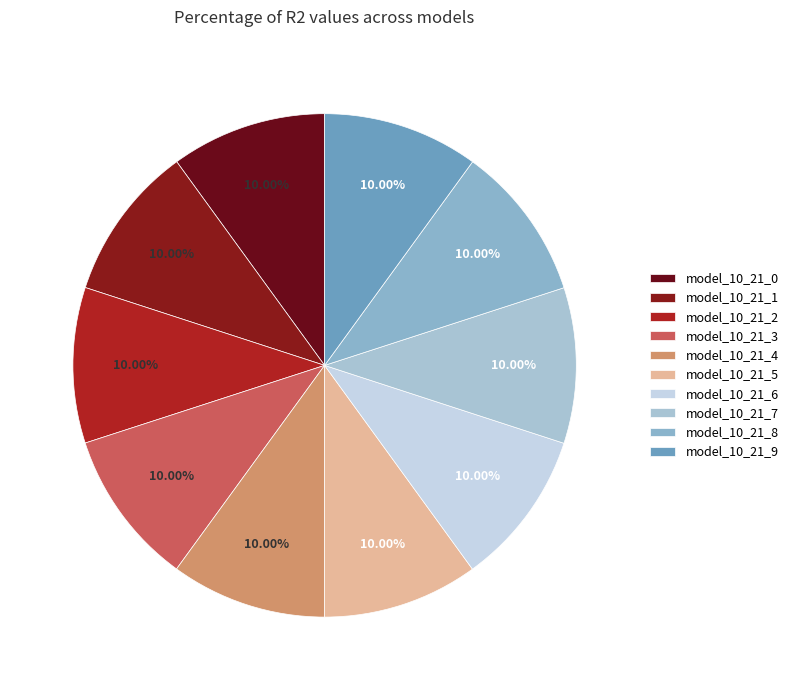

Which slice is the largest?

model_10_21_9